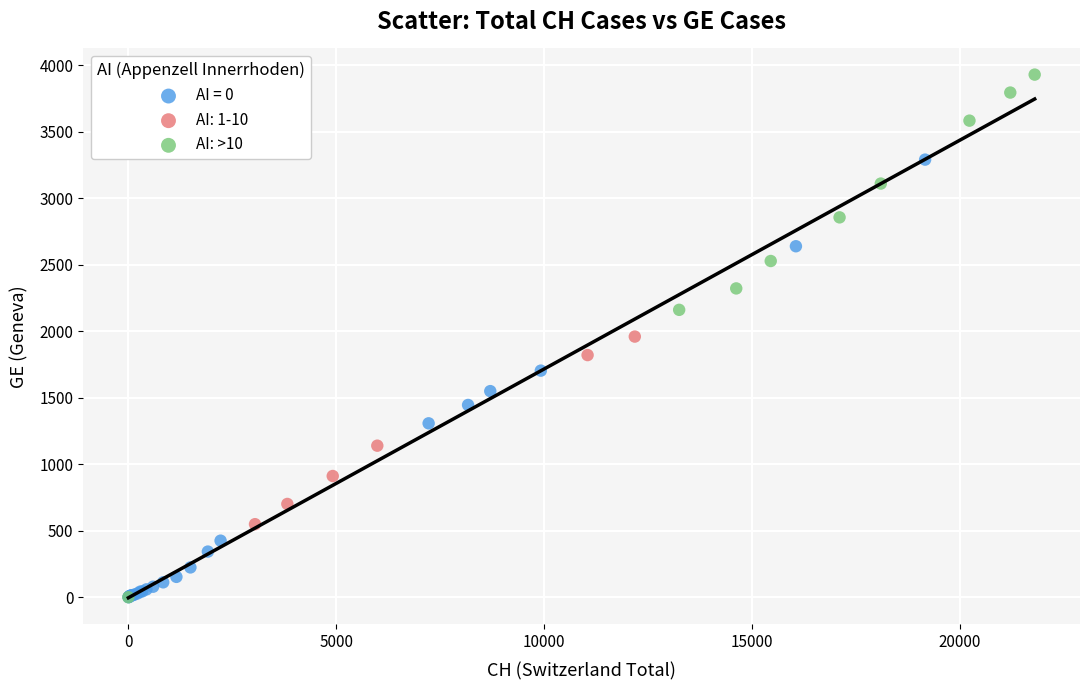

Which series reaches the maximum Y coordinate?

AI: >10